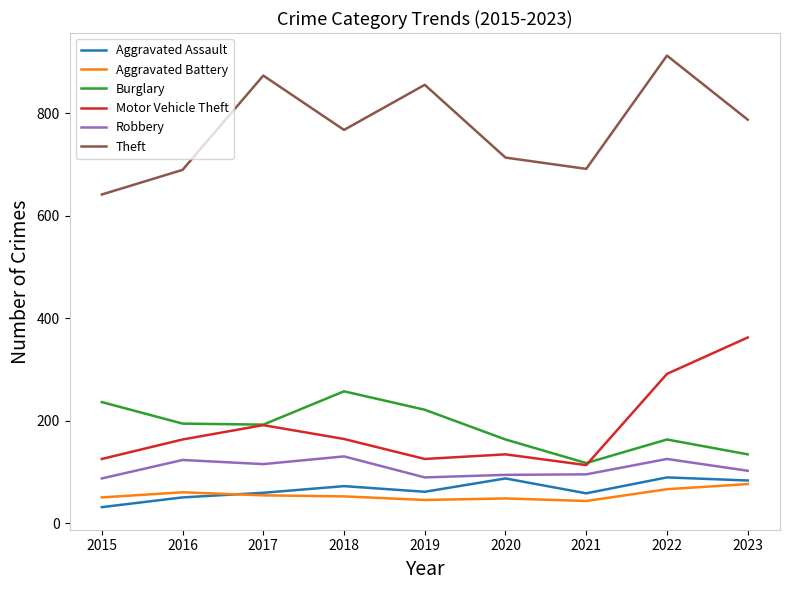

At which category is the sum across all series the highest?

2022